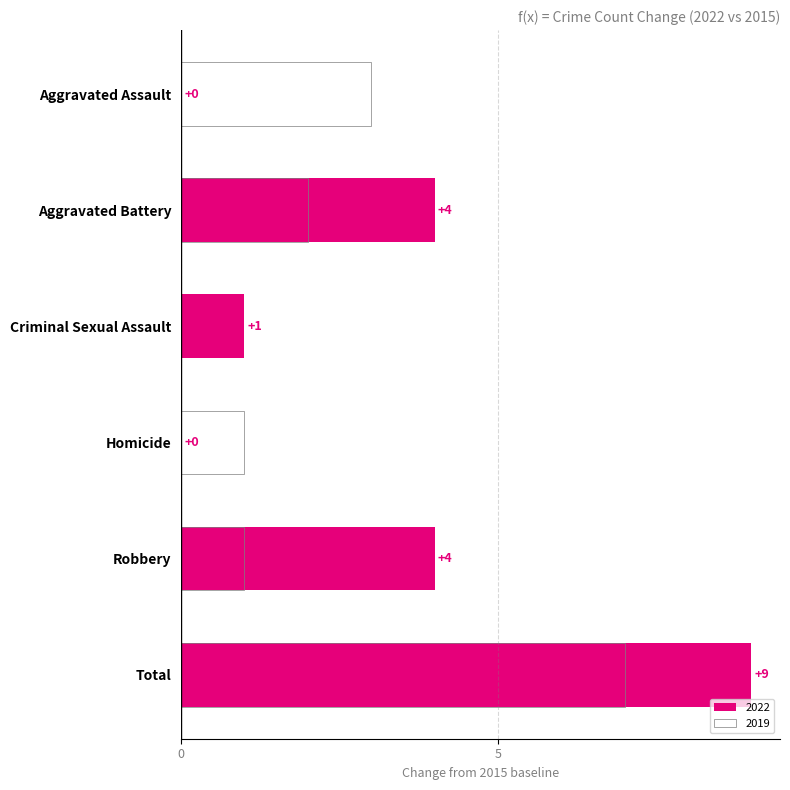

At which category is the sum across all series the highest?

Total